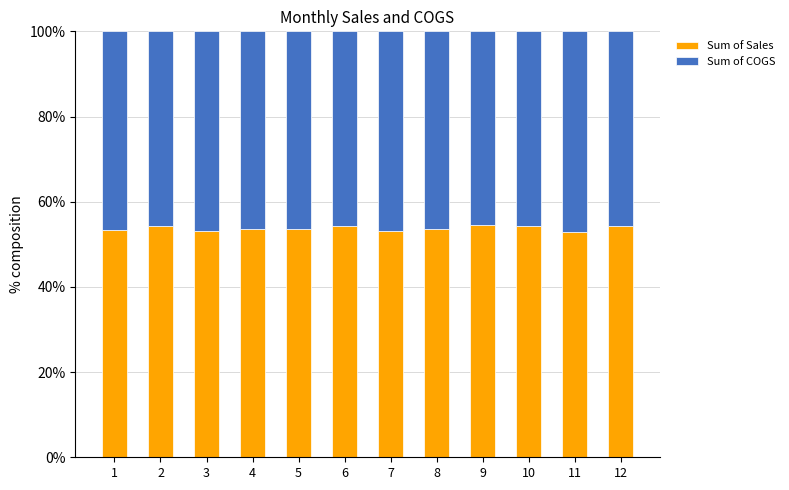

The value of Sum of Sales at 1 is 30.0. True or false?

False